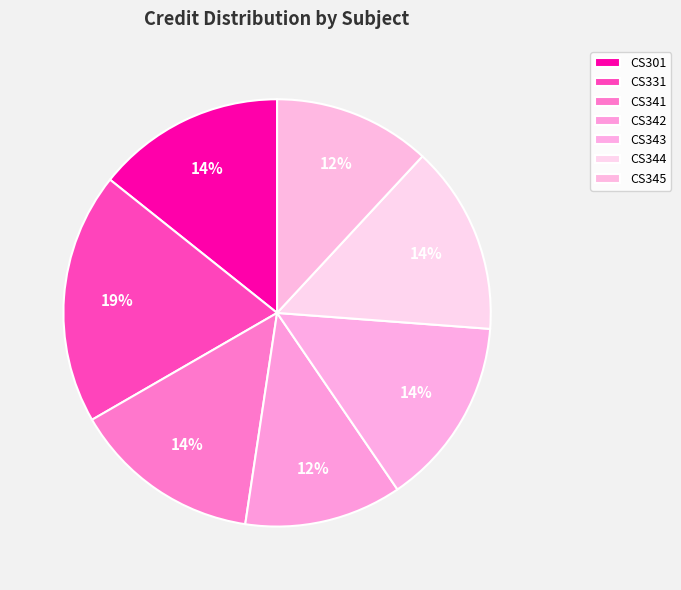

How many slices are in this pie chart?

7